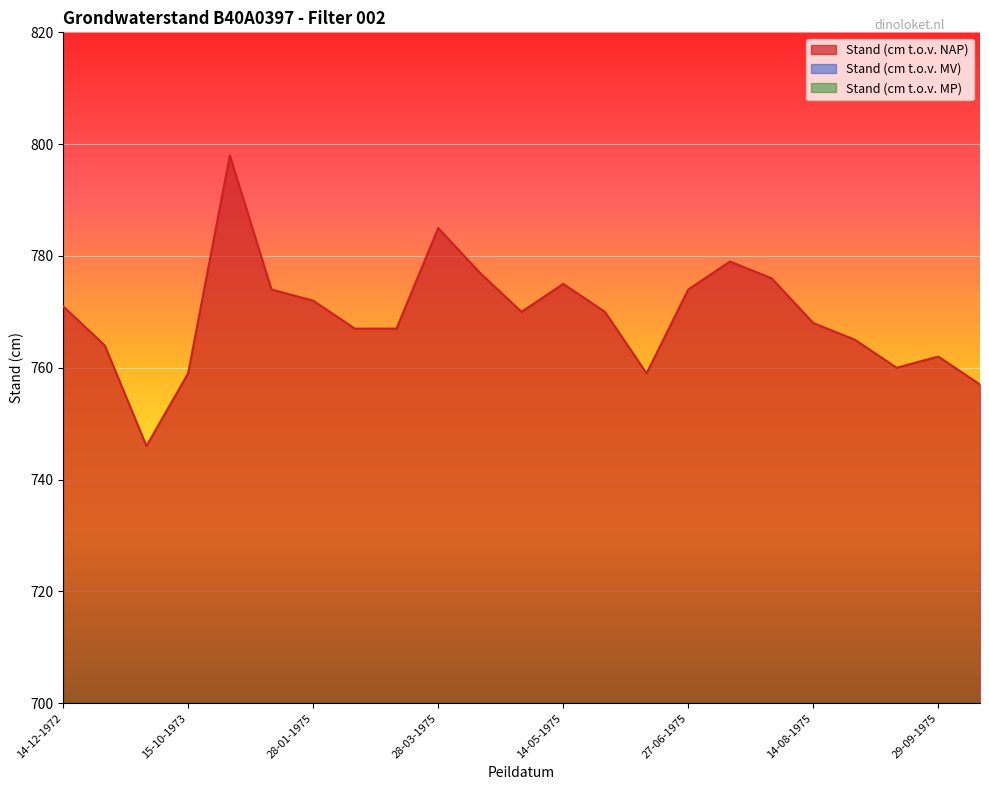

What is the difference between the highest and lowest values at 27-06-1975?

717